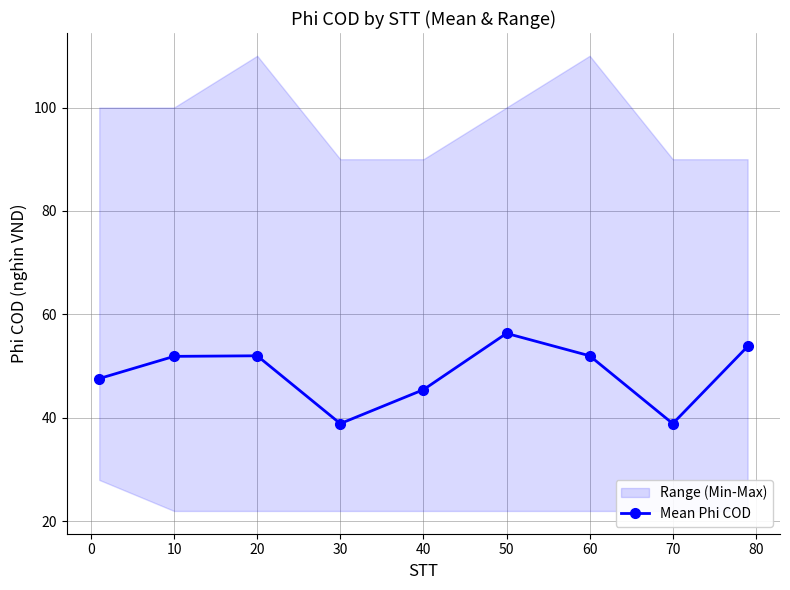

How many data points does each series have?

9